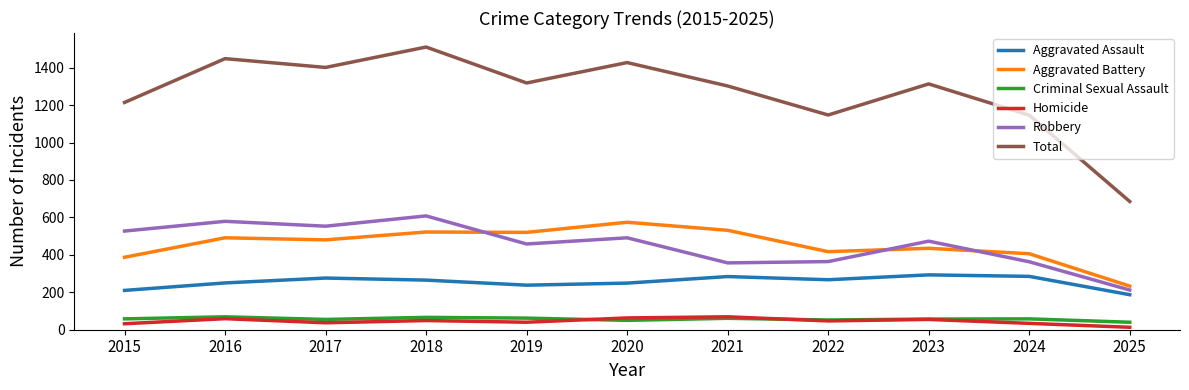

What is the minimum value for Total?

685